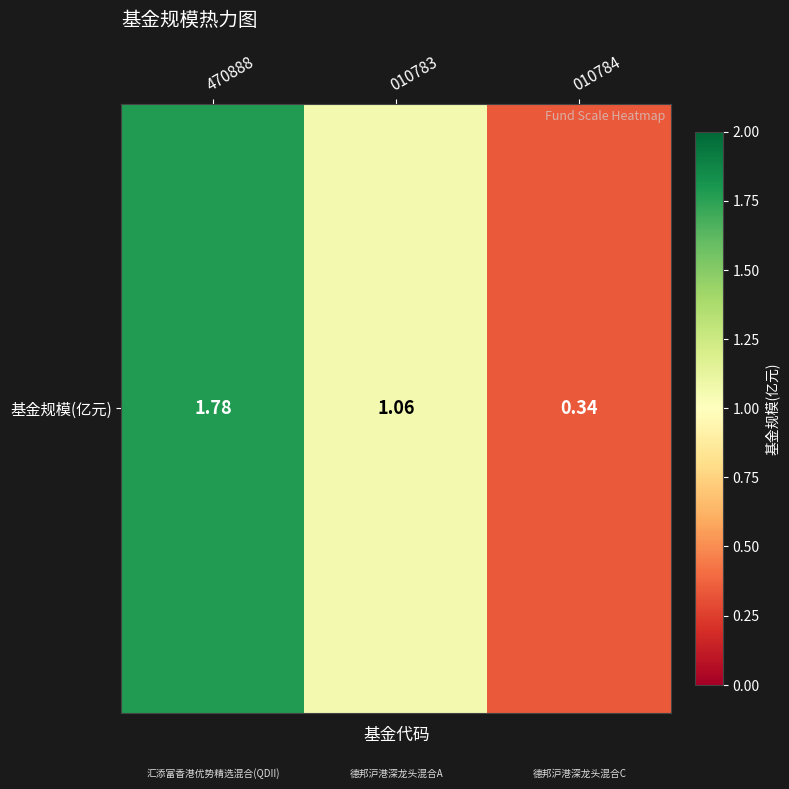

How many series are shown in this chart?

1